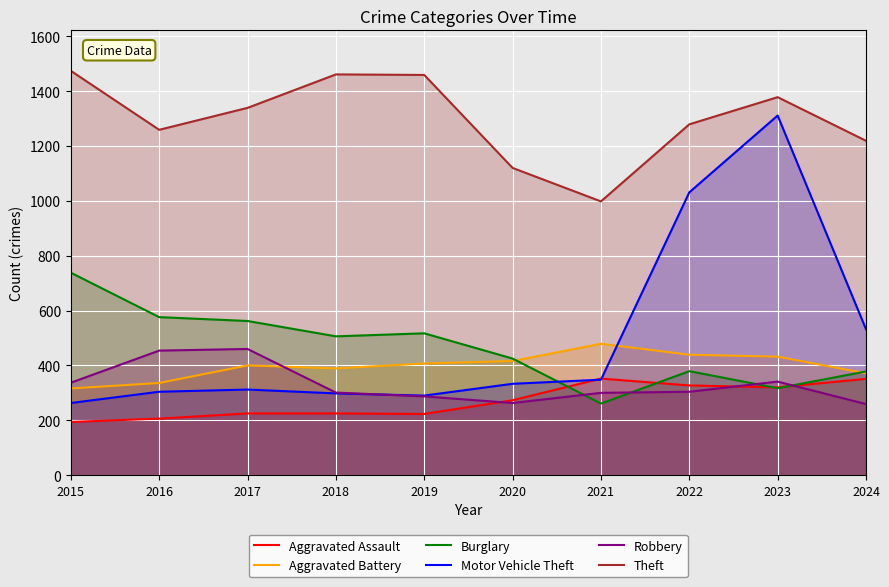

How many data points in Aggravated Battery are above 407?

4